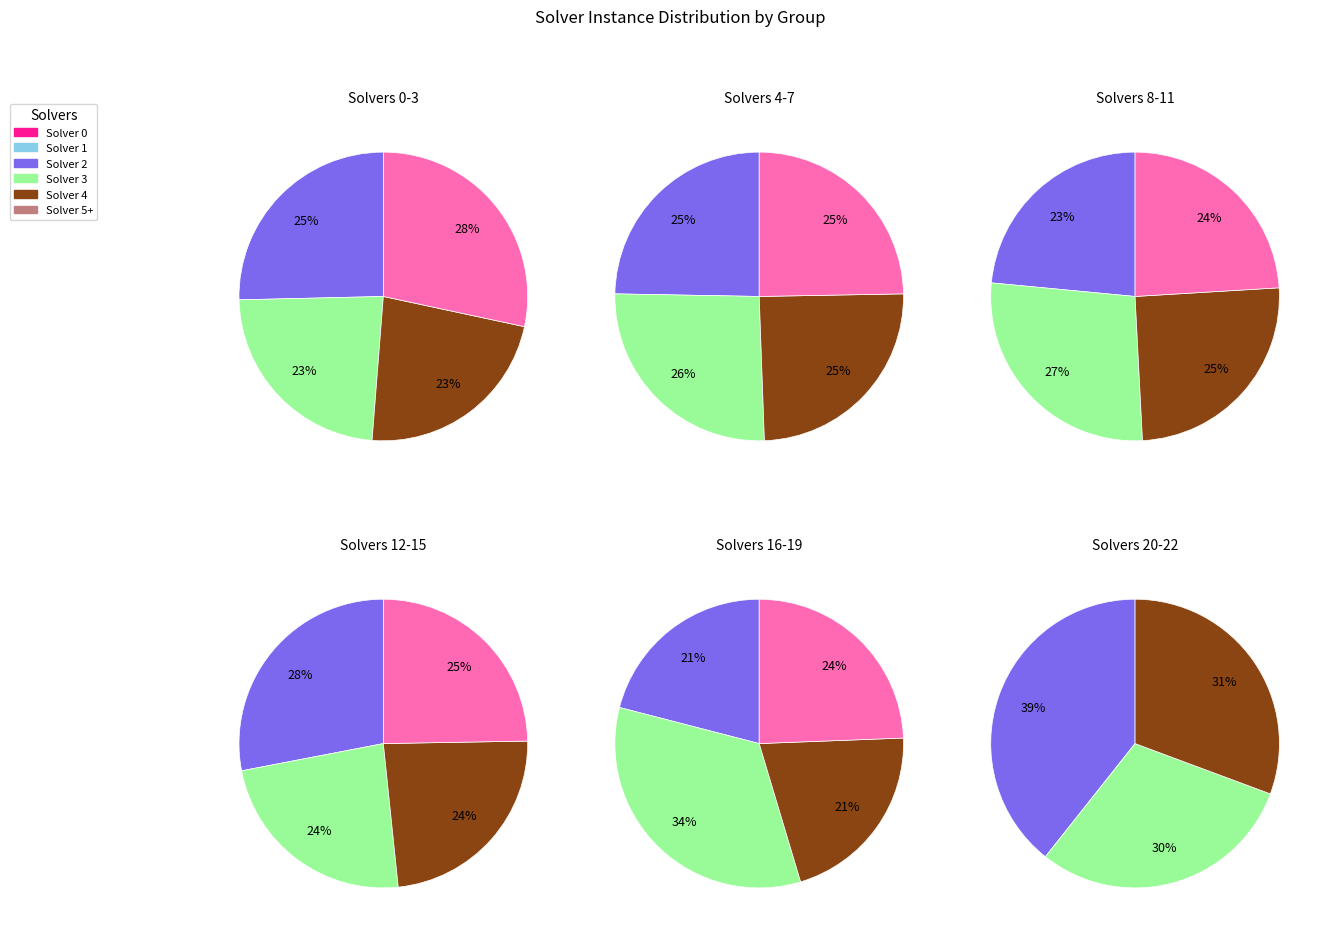

Is there a majority slice in this chart?

No